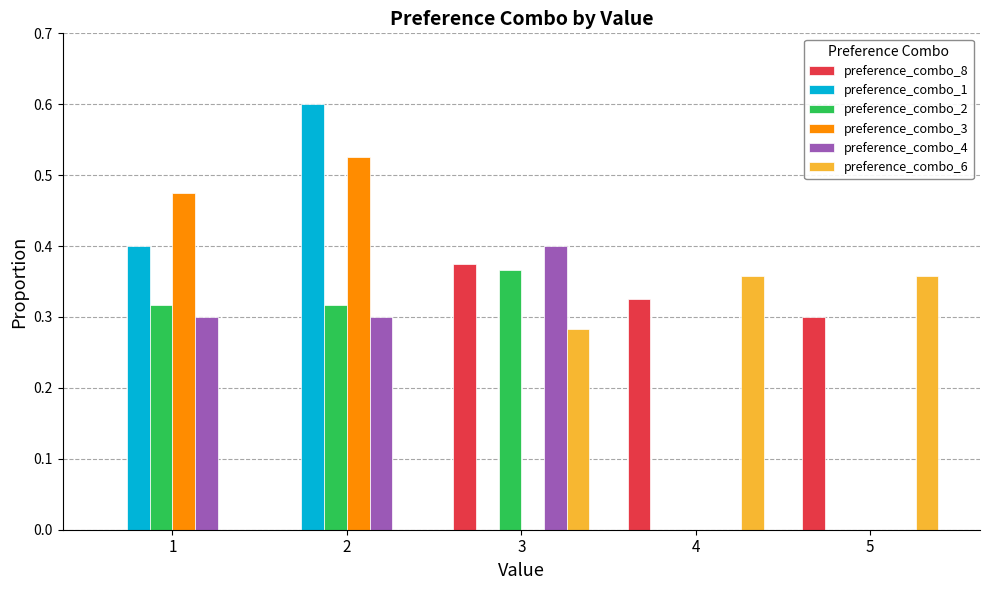

What is the sum of all preference_combo_2 values?

1.0